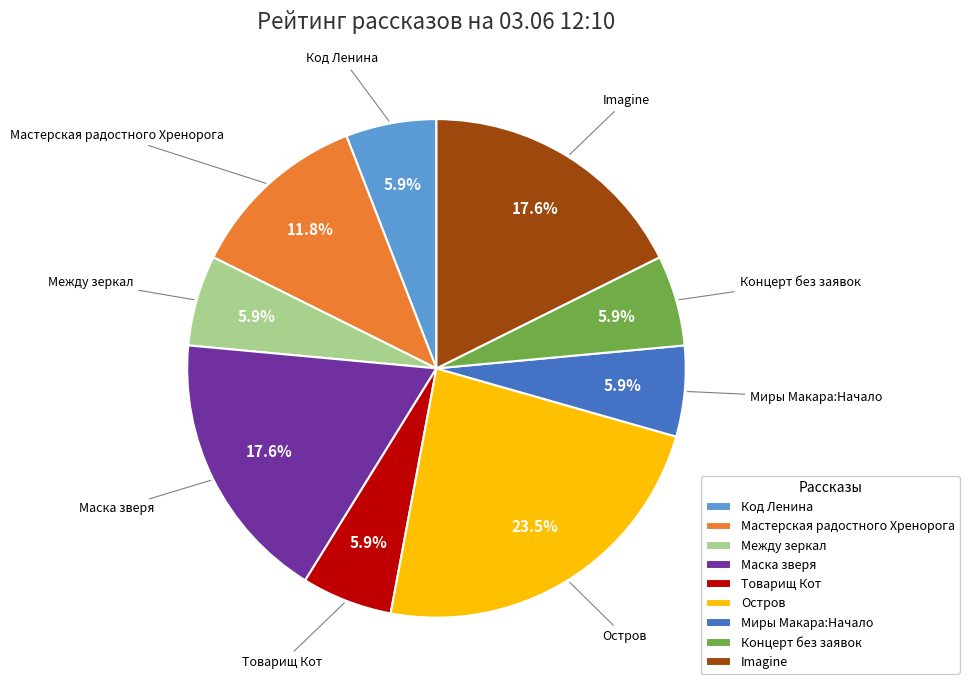

Is Миры Макара:Начало the majority of the pie?

No